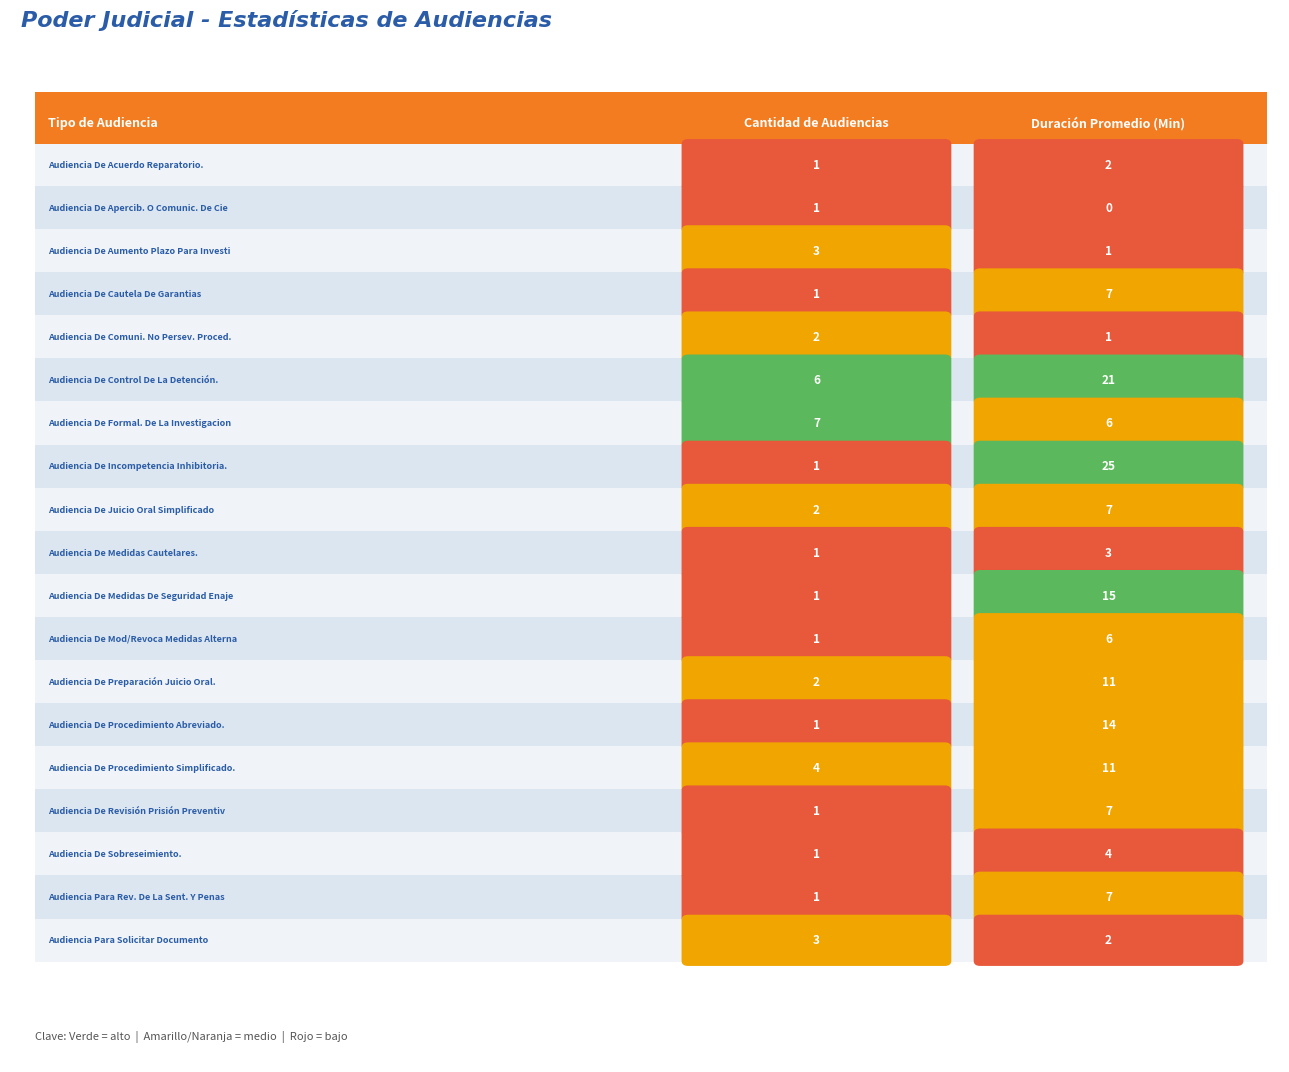

Which series changed the most between 0 and 1?

Audiencia De Incompetencia Inhibitoria.